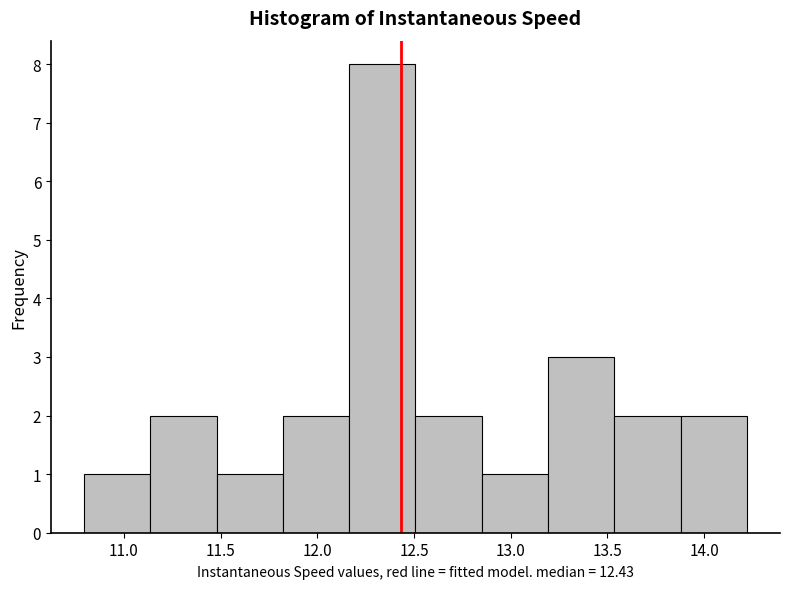

Reading left to right, transcribe this chart: for each bar, give the range it covers on the x-axis and its height. Neither the bar edges nor the heights are printed on the chart, so give them approximately, as read against the axes.

10.80 to 11.15: 1
11.15 to 11.50: 2
11.50 to 11.80: 1
11.80 to 12.15: 2
12.15 to 12.50: 8
12.50 to 12.85: 2
12.85 to 13.20: 1
13.20 to 13.55: 3
13.55 to 13.90: 2
13.90 to 14.20: 2